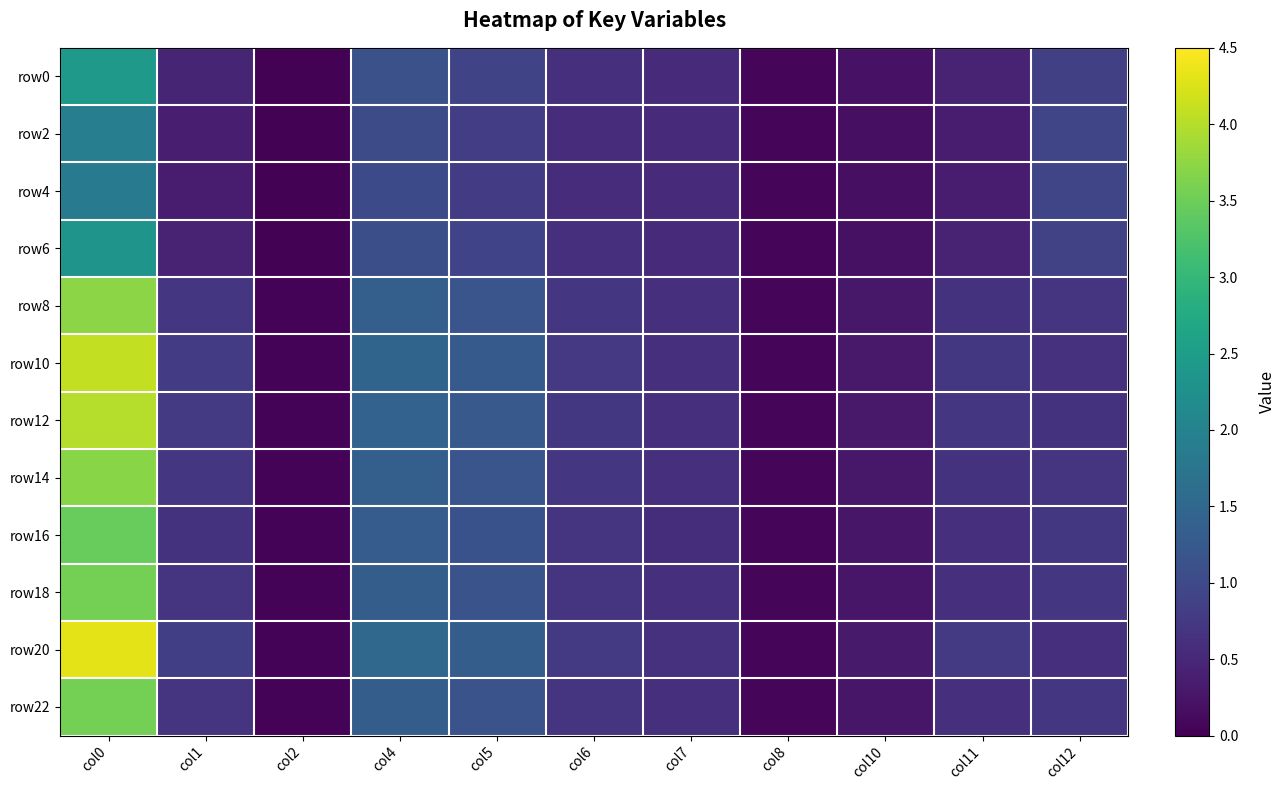

Rank the series at col12 from highest to lowest value.

row4, row2, row6, row0, row16, row22, row18, row14, row8, row12, row10, row20